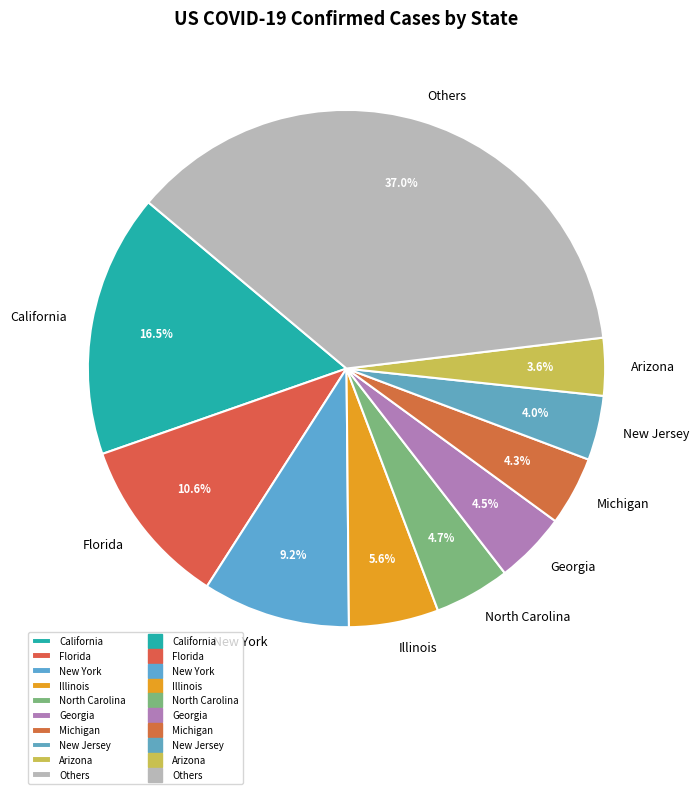

Which has a higher value, Florida or North Carolina?

Florida